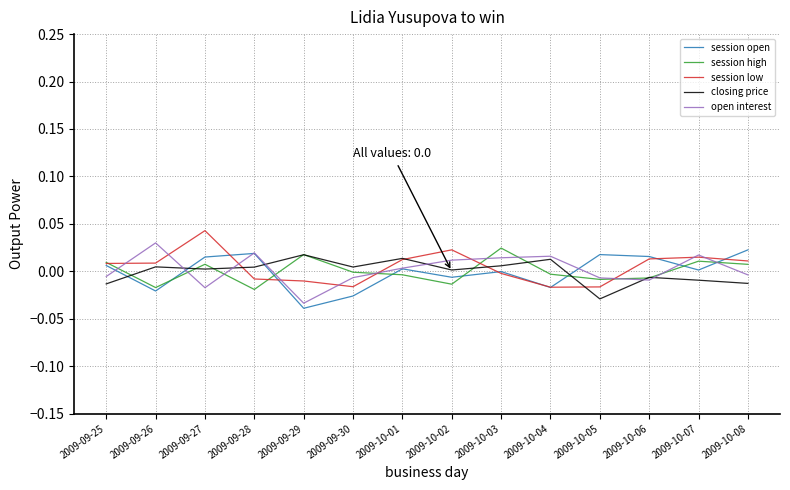

Where is session low nearest to the value 0?

2009-10-03